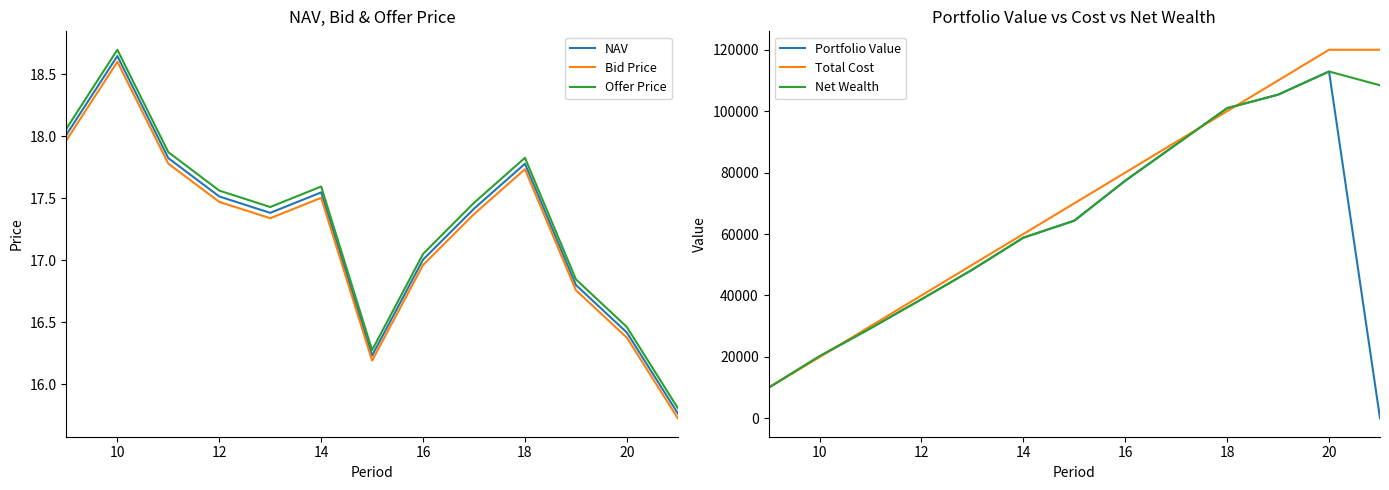

True or false: Offer Price and Bid Price cross at least once.

False